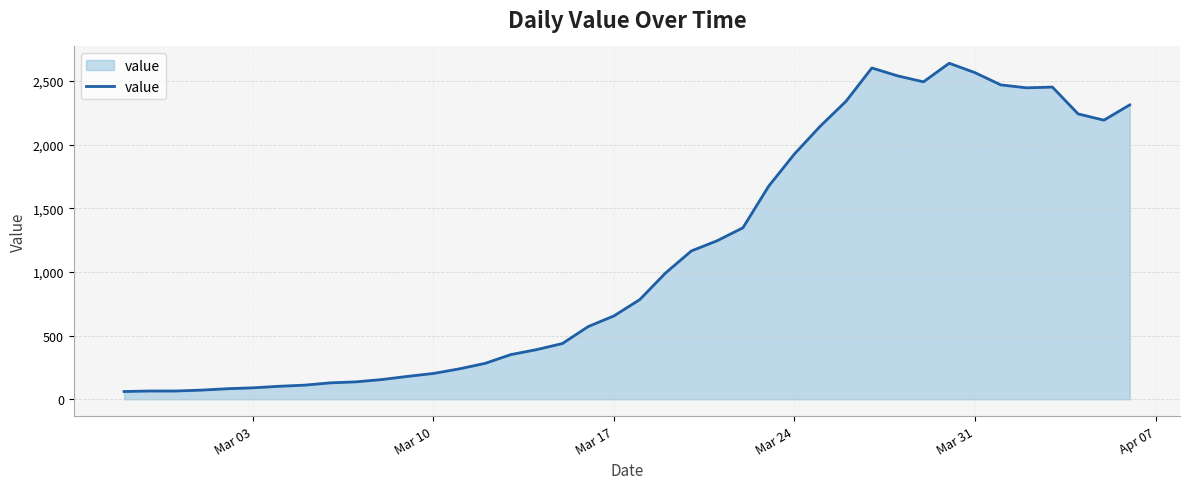

What is the minimum value shown in the chart?

61